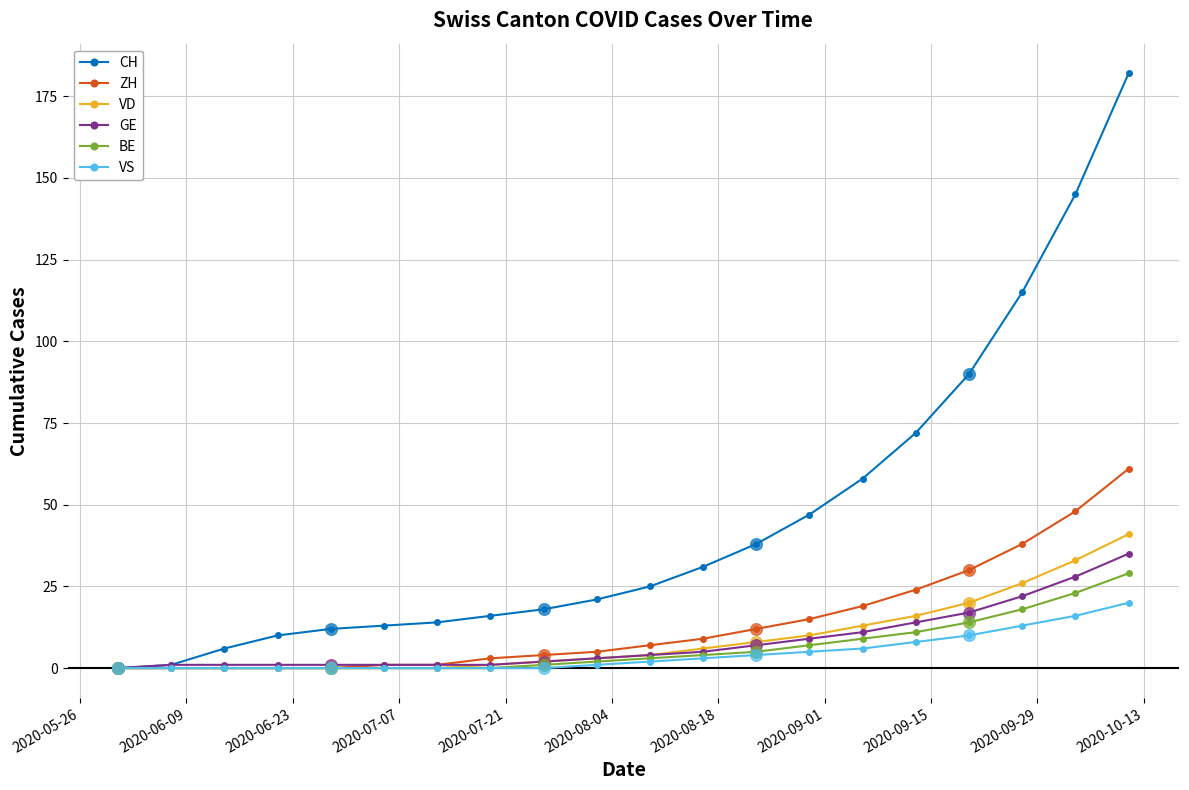

What is the greatest value displayed?

182